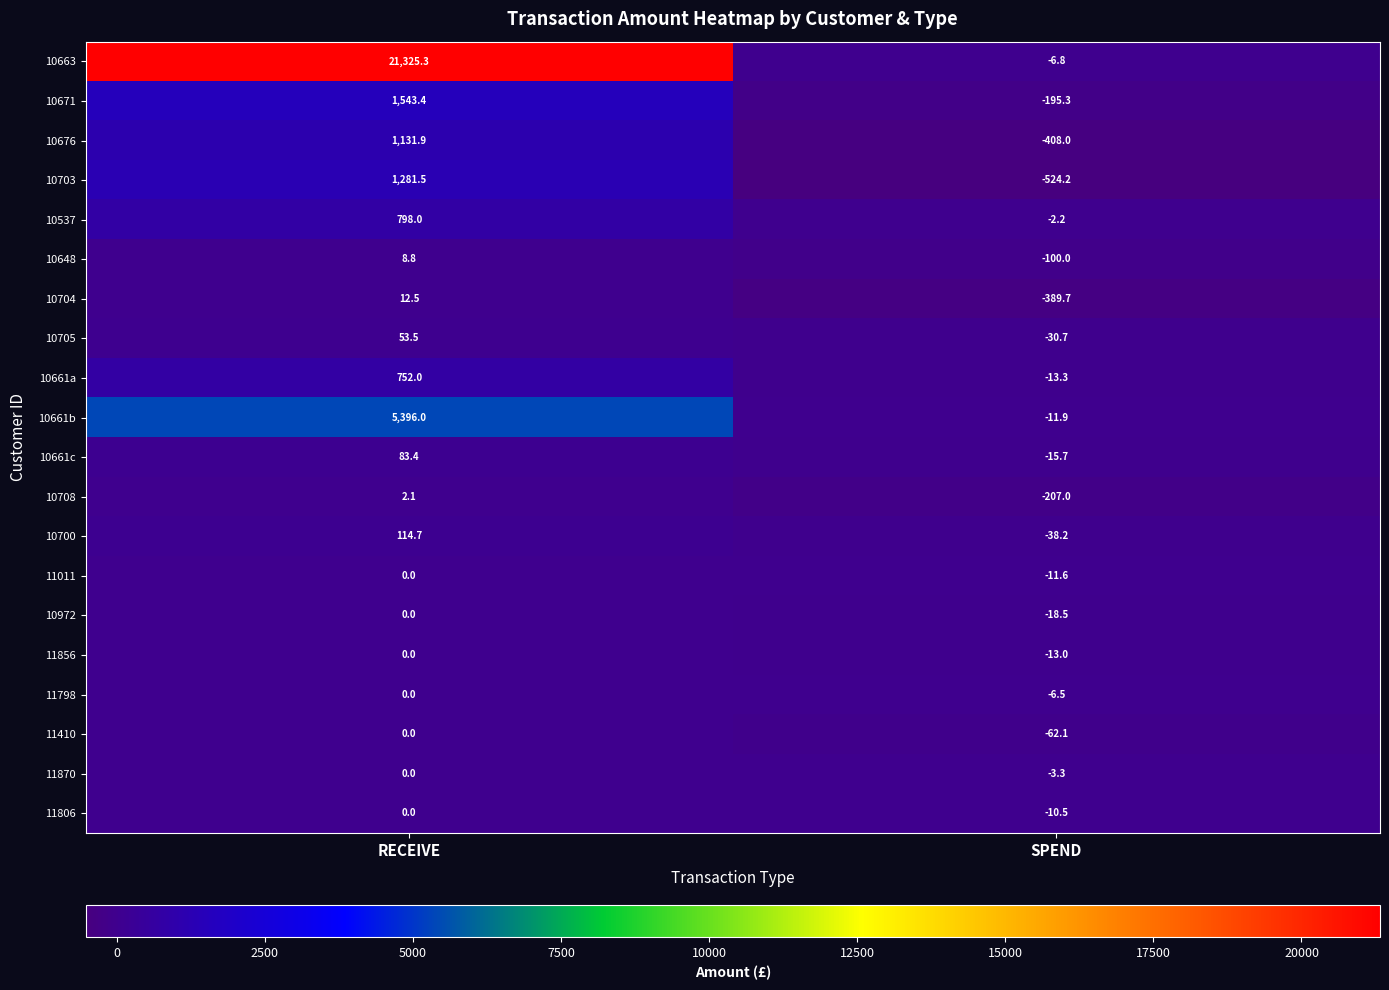

What value does the 11856 series have at SPEND?

-13.0